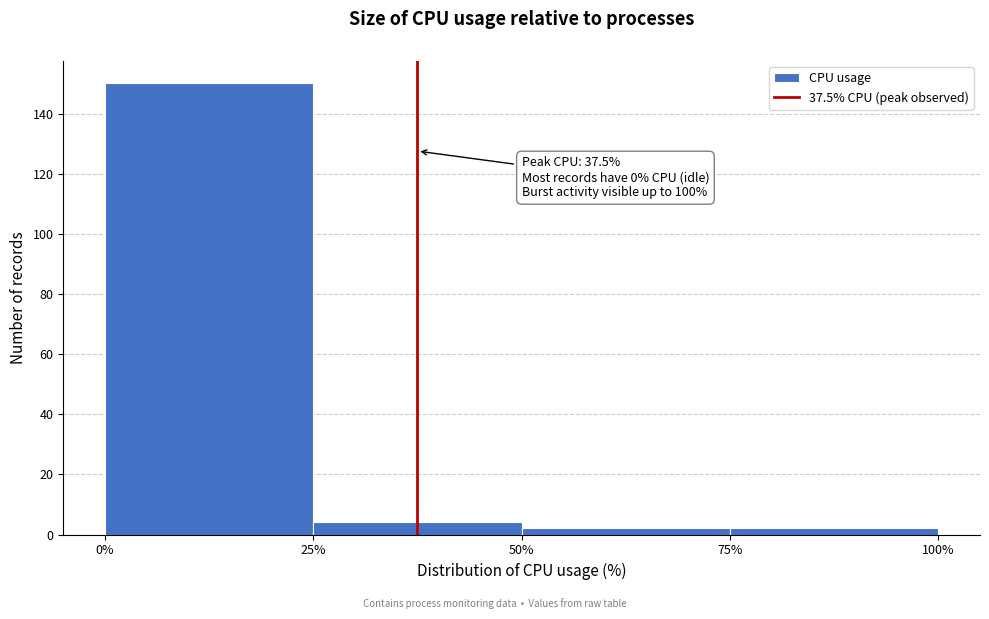

Over which range of the x-axis is the bar tallest?

0% to 25%